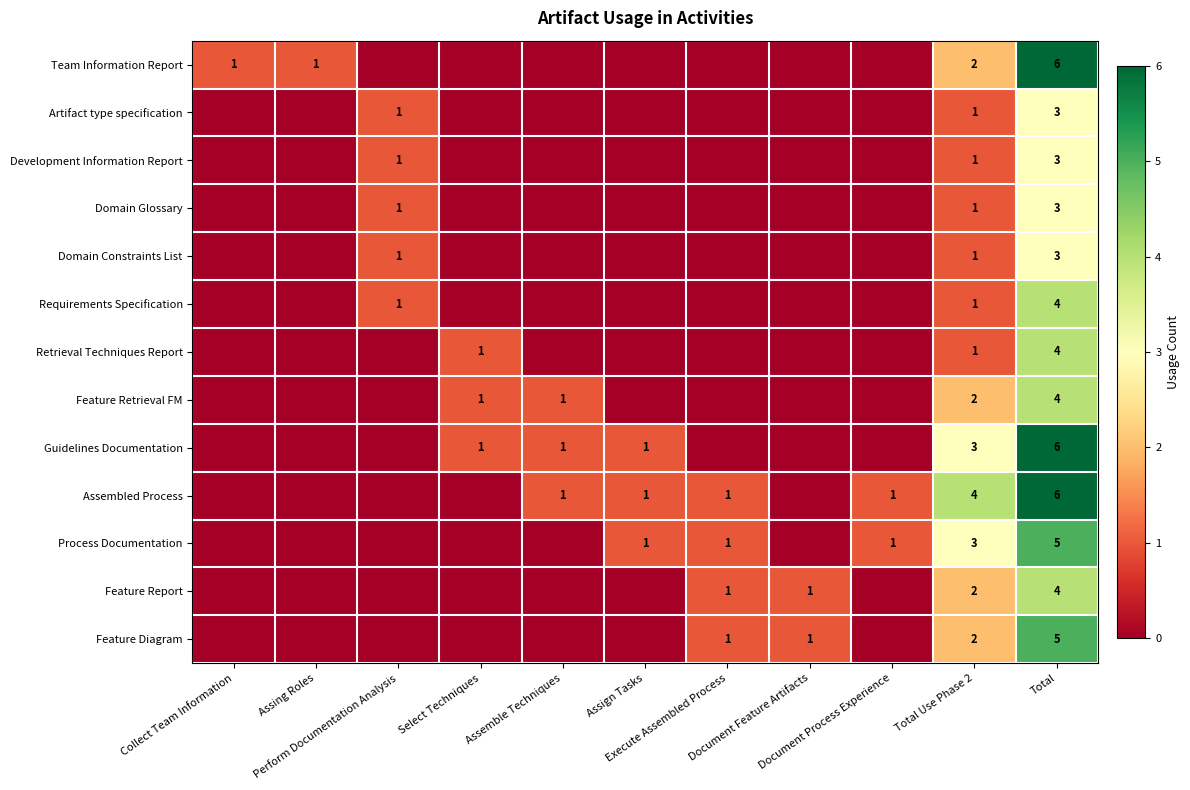

Between Collect Team Information and Document Process Experience, which series saw the biggest shift?

Team Information Report